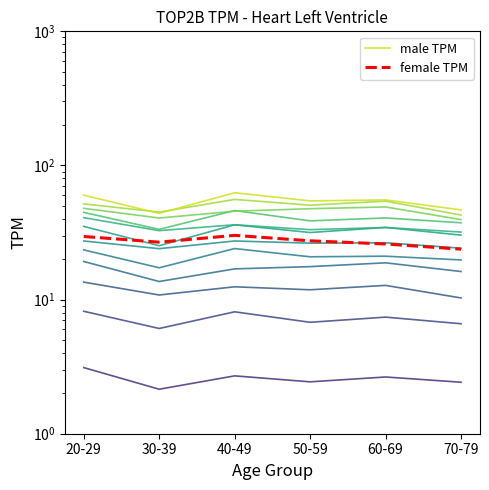

Which series has the largest total across all categories?

male TPM